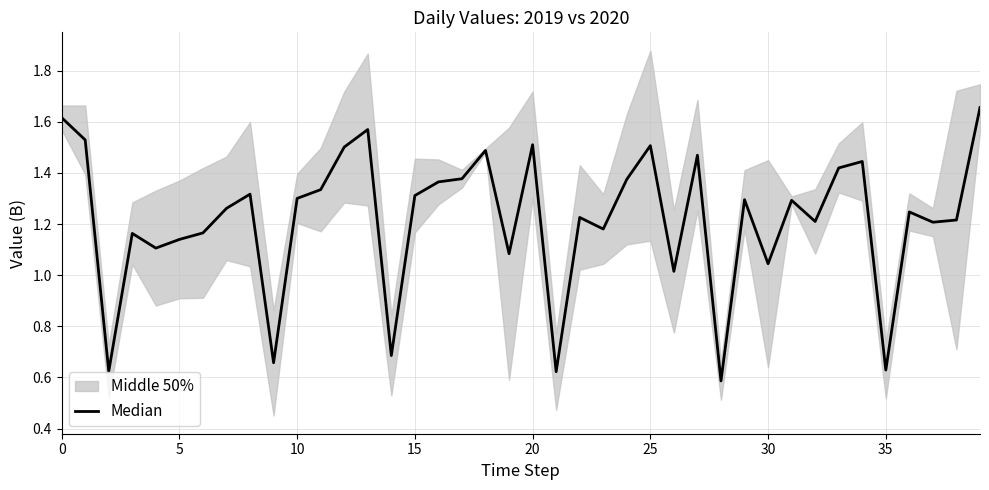

What is the change in value from 9 to 31?

+0.6